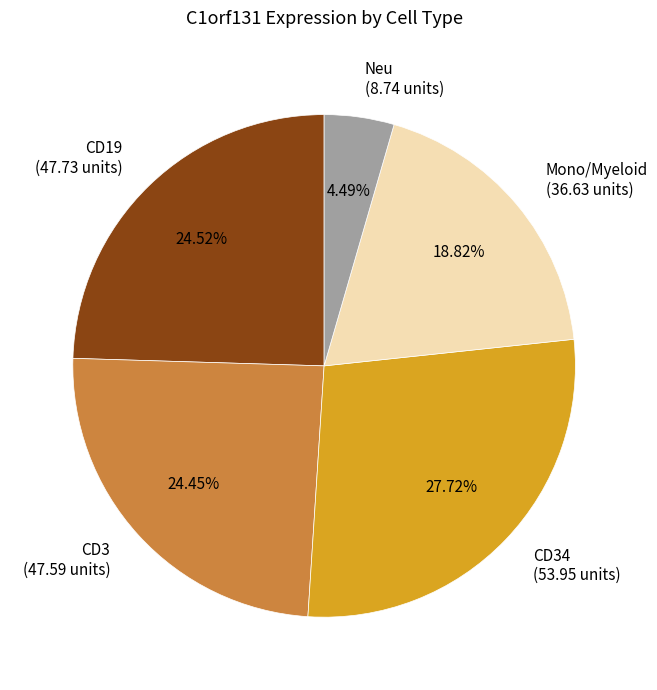

Count the number of slices in the pie.

5